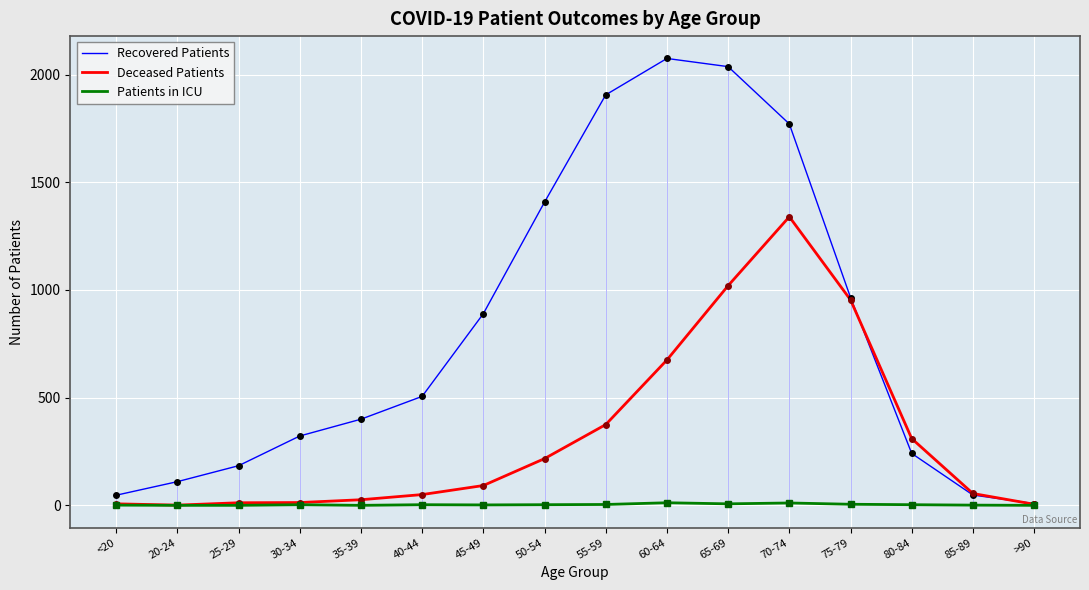

True or false: Deceased Patients and Recovered Patients intersect in this chart.

True